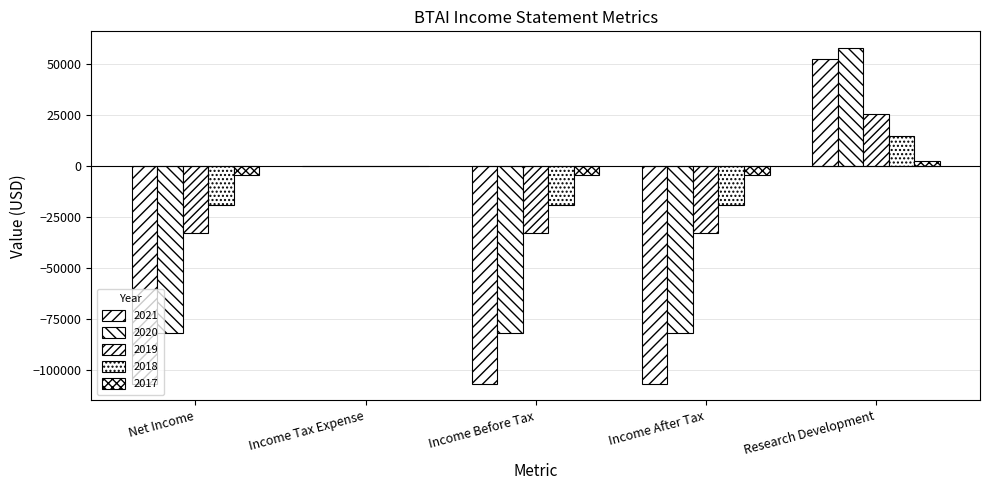

What is the spread (max minus min) of values at Research Development?

55300